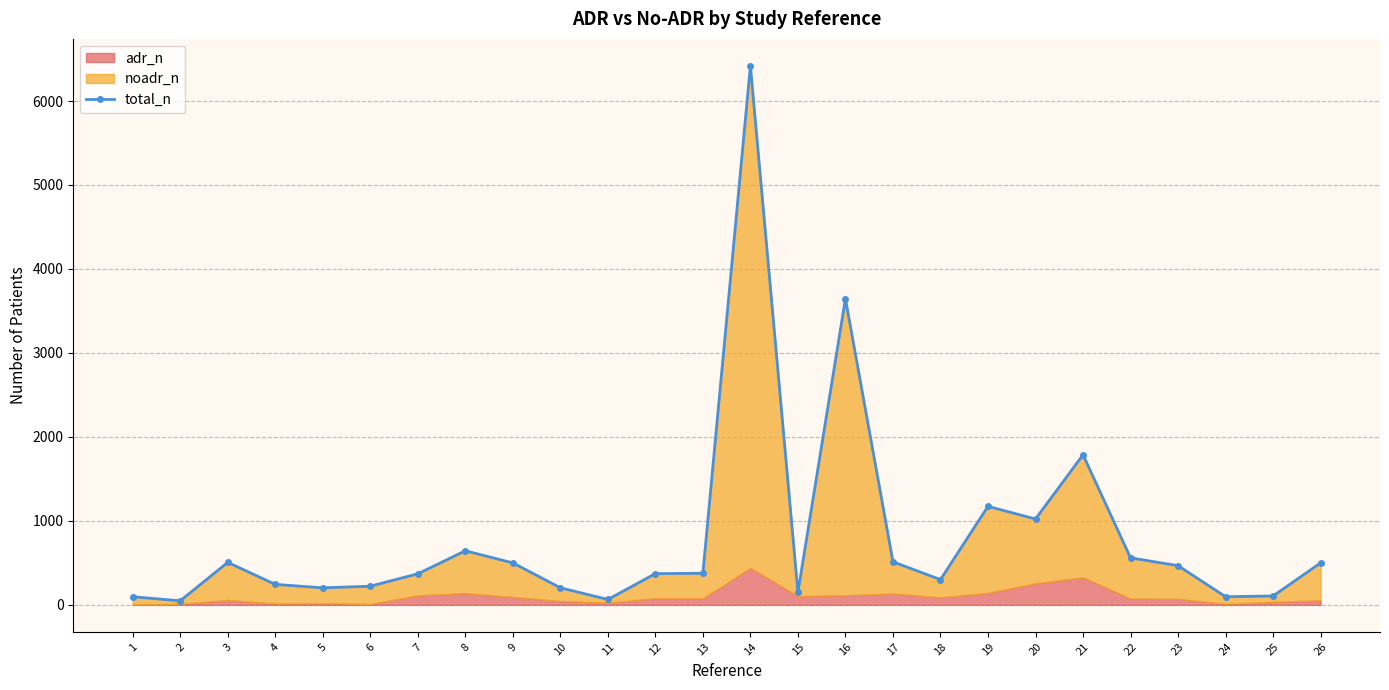

True or false: the data shows 1102 at 8.

False